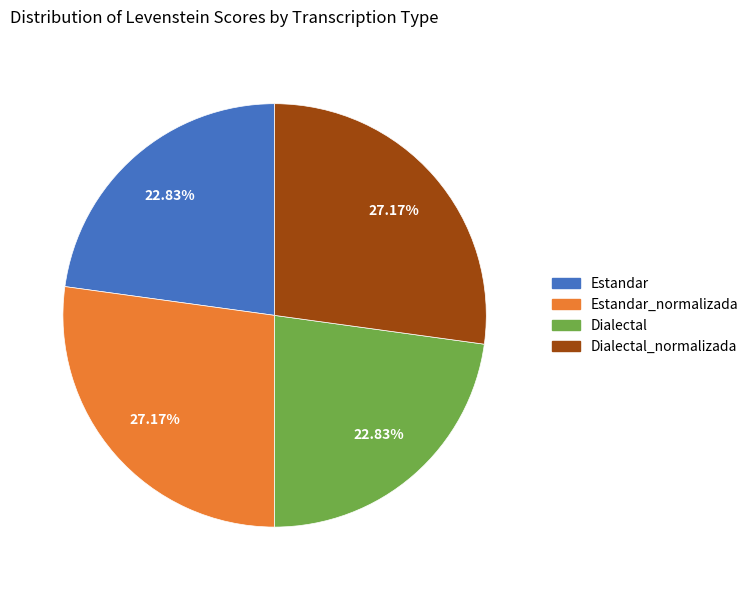

How many slices are in this pie chart?

4